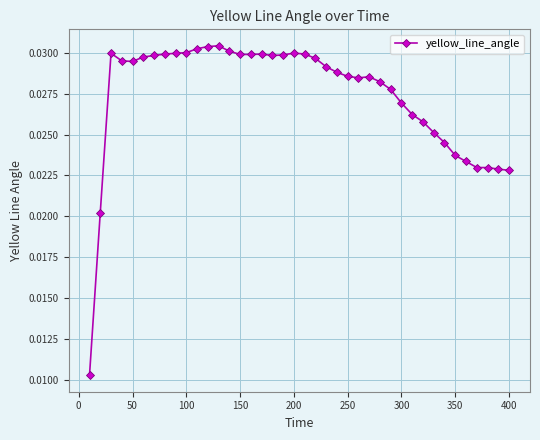

True or false: there are more than 0 points higher than both neighbors.

True